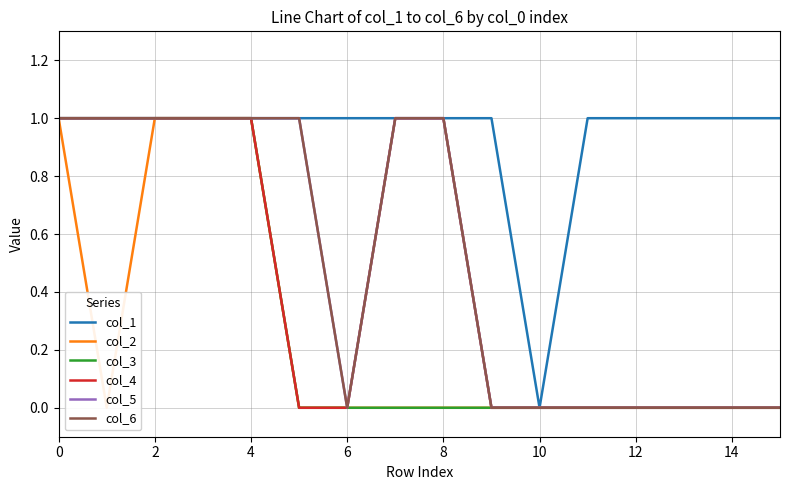

True or false: col_2 has more than 0 interior local peaks.

False